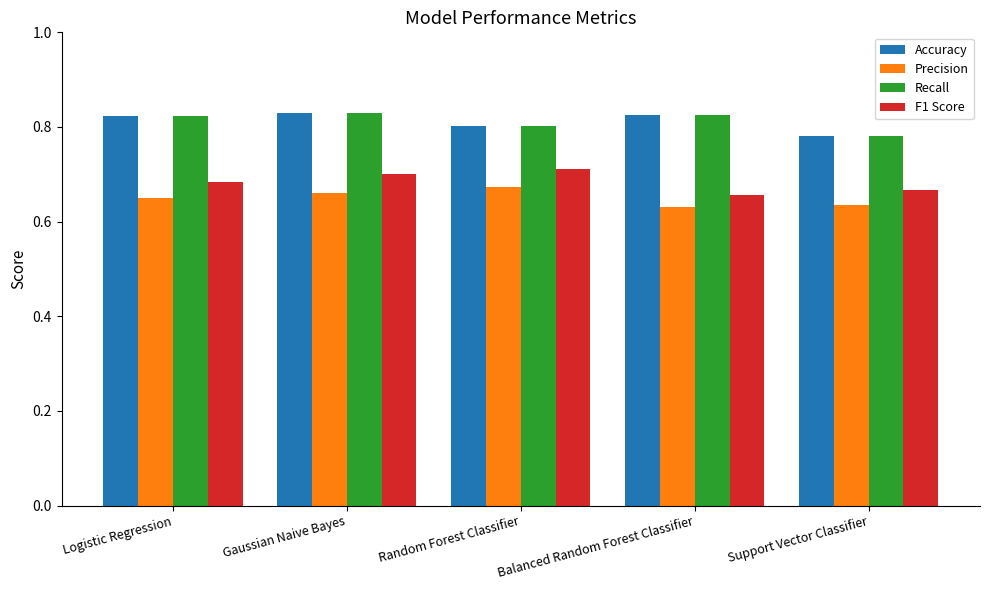

The value of F1 Score at Random Forest Classifier is 0.7. True or false?

True